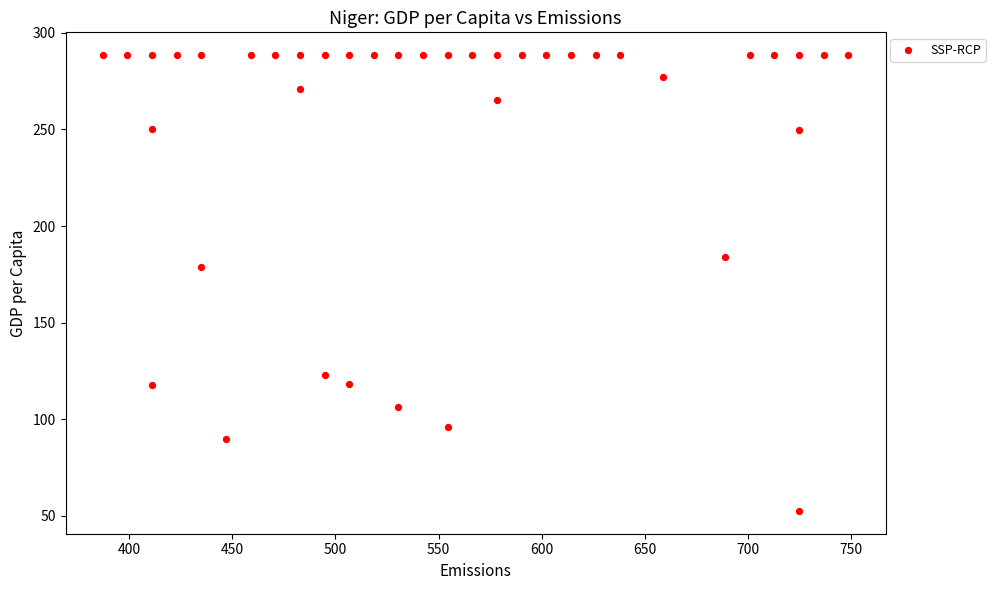

What Y value in the scatter plot is closest to 170?

178.7